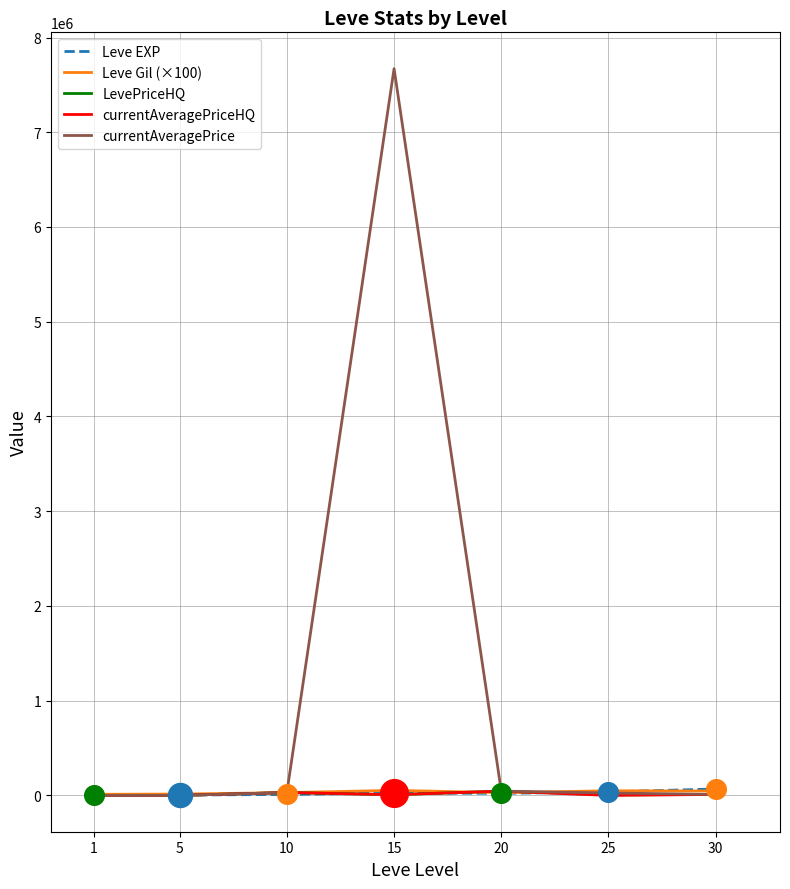

At which category is the sum across all series the highest?

15